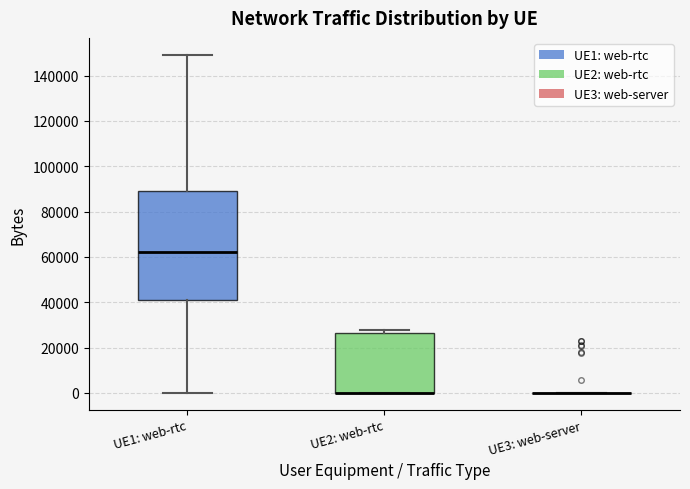

Reading left to right, read every box against the y-axis: the position of its median line, the range the box covers, and the ends of its whiskers. The values are not printed on the chart, so give them approximately, as read against the axis.

UE1: web-rtc: median 62000, box 42000 to 90000, whiskers 0 to 150000
UE2: web-rtc: median 0 (drawn on the box's lower edge), box 0 to 26000, whiskers 0 to 28000
UE3: web-server: box collapsed to a line at 0, whiskers 0 to 0